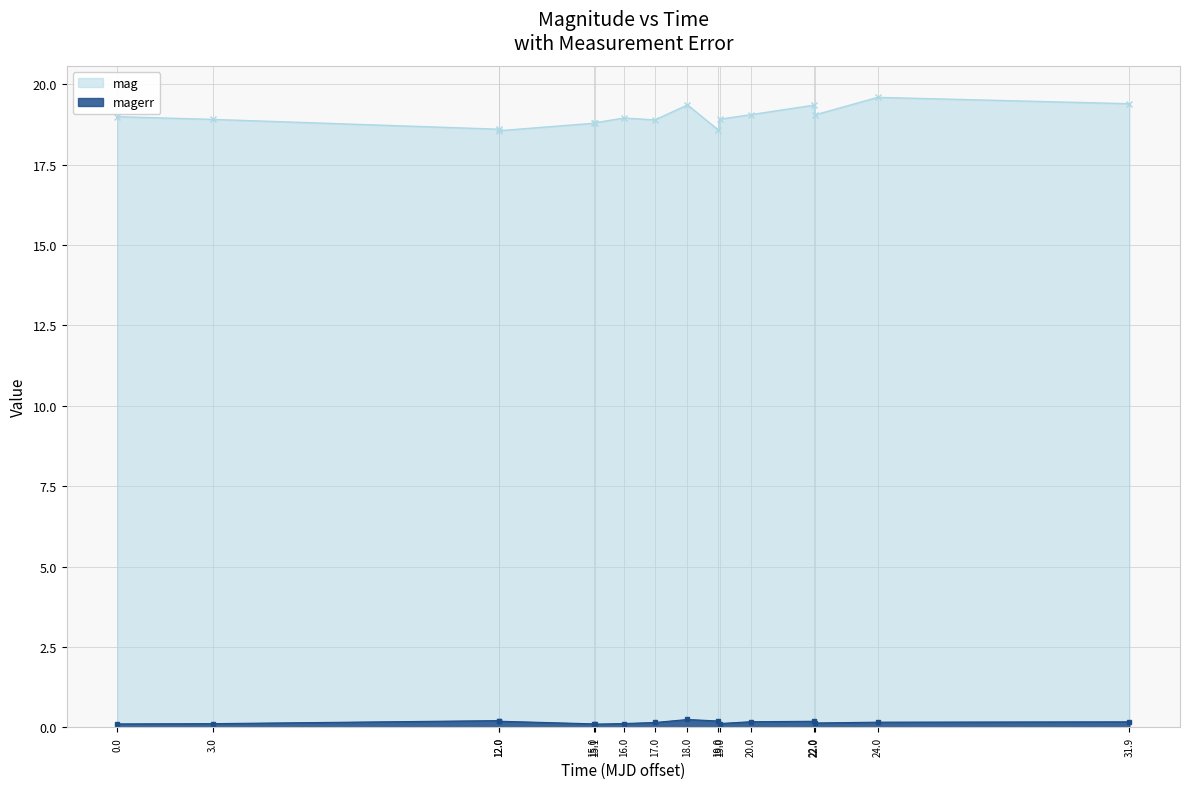

Is the value of mag at 20.0 greater than the value of magerr at 17.0?

Yes